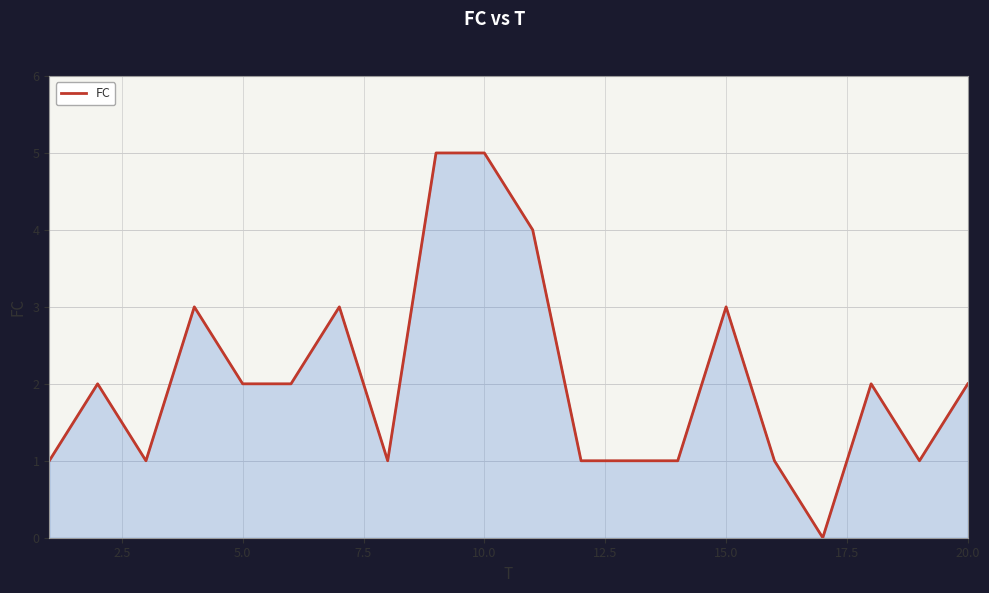

What is the difference between the maximum and minimum values?

5